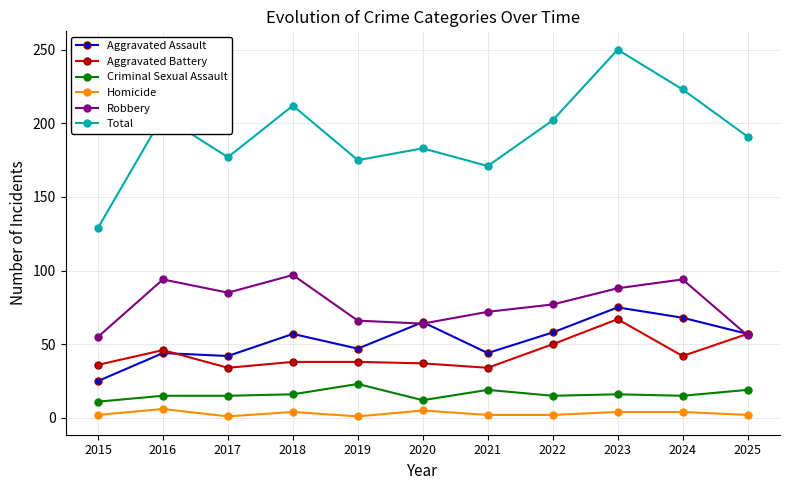

What is the average value of the Total series?

193